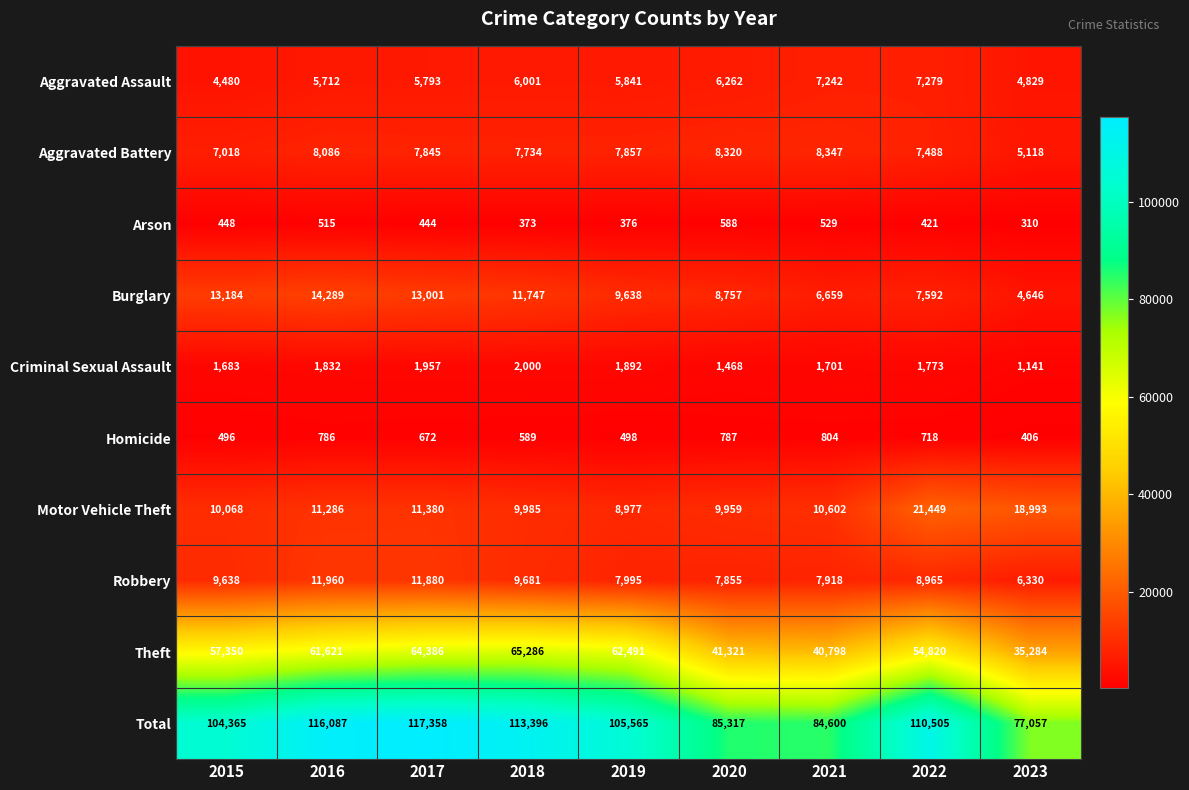

The value of Homicide at 2020 is 383. True or false?

False